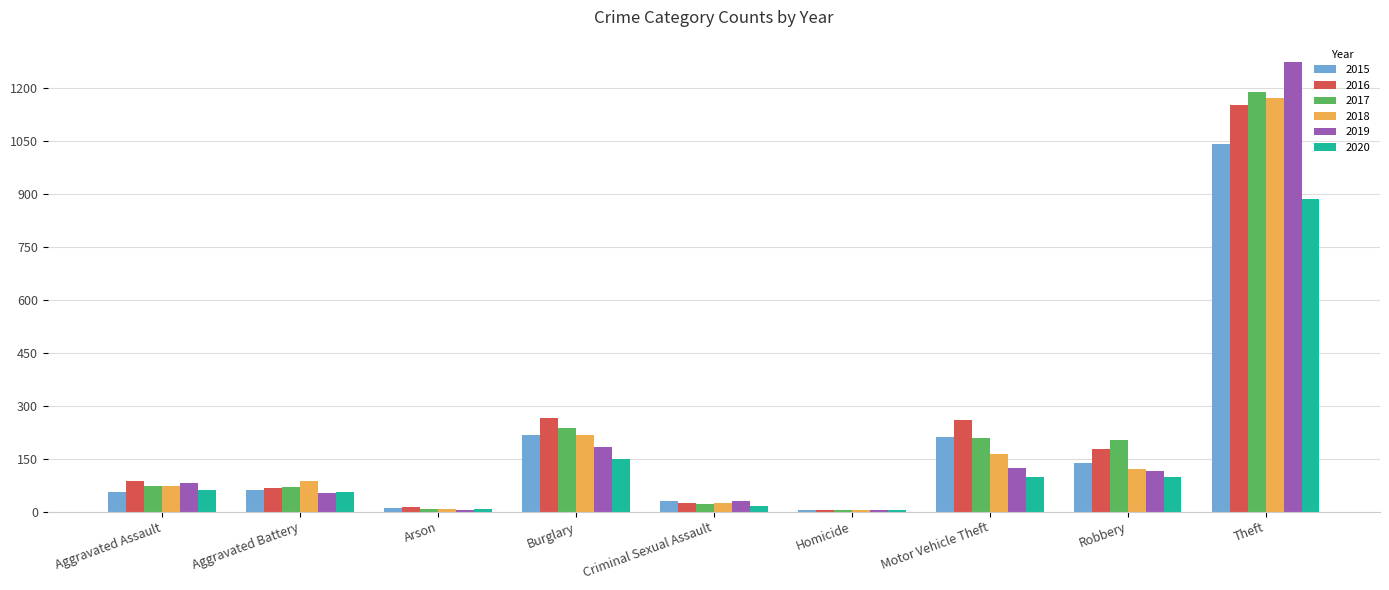

How many distinct data groups are displayed?

6